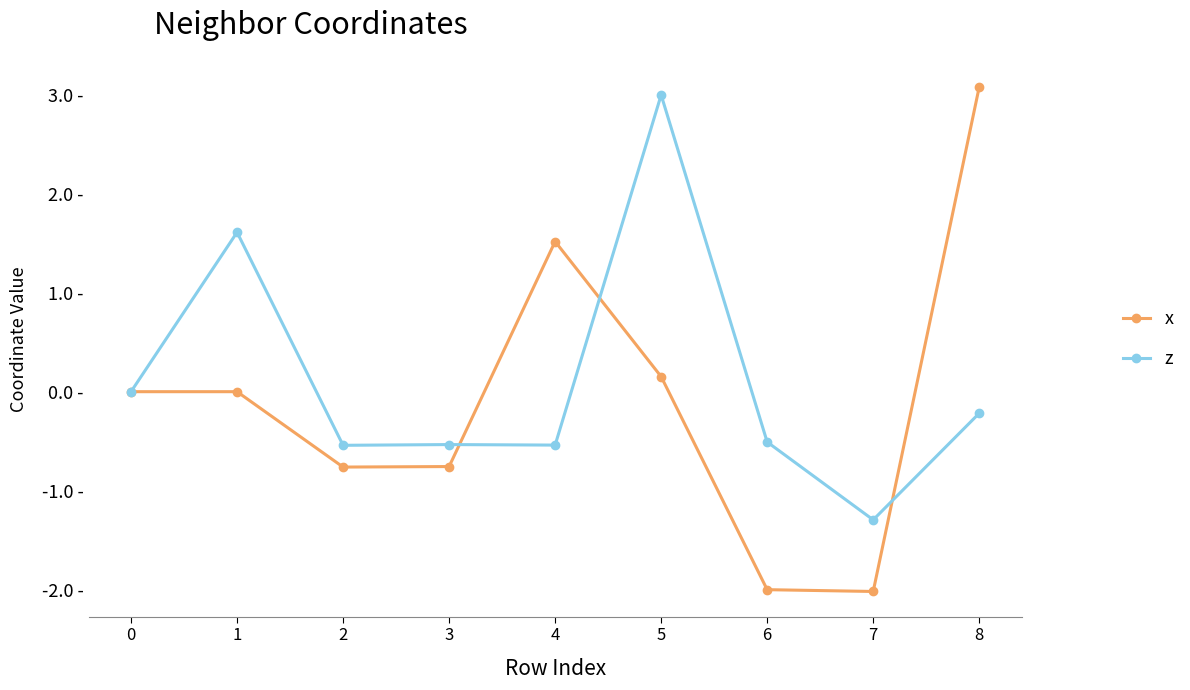

Which has a higher value, 6 or 4?

4